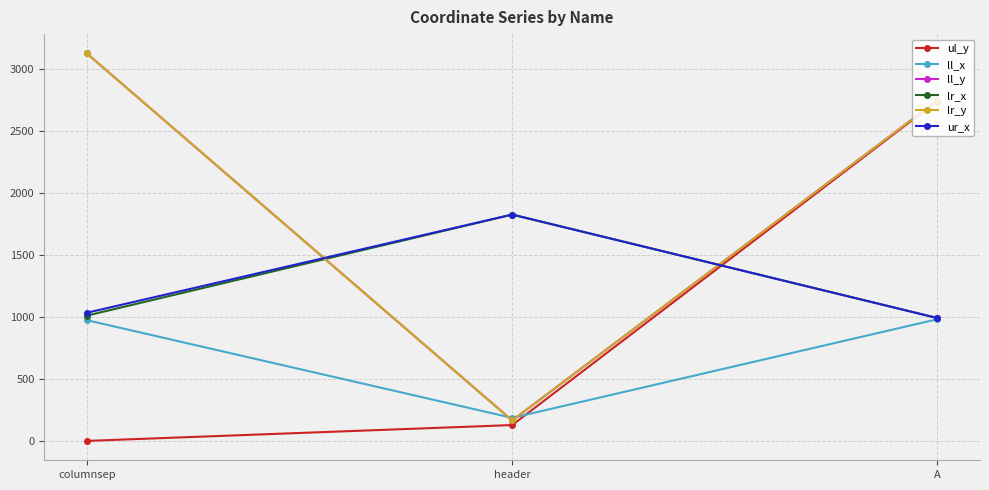

Is this an area chart (filled region under the line)?

No